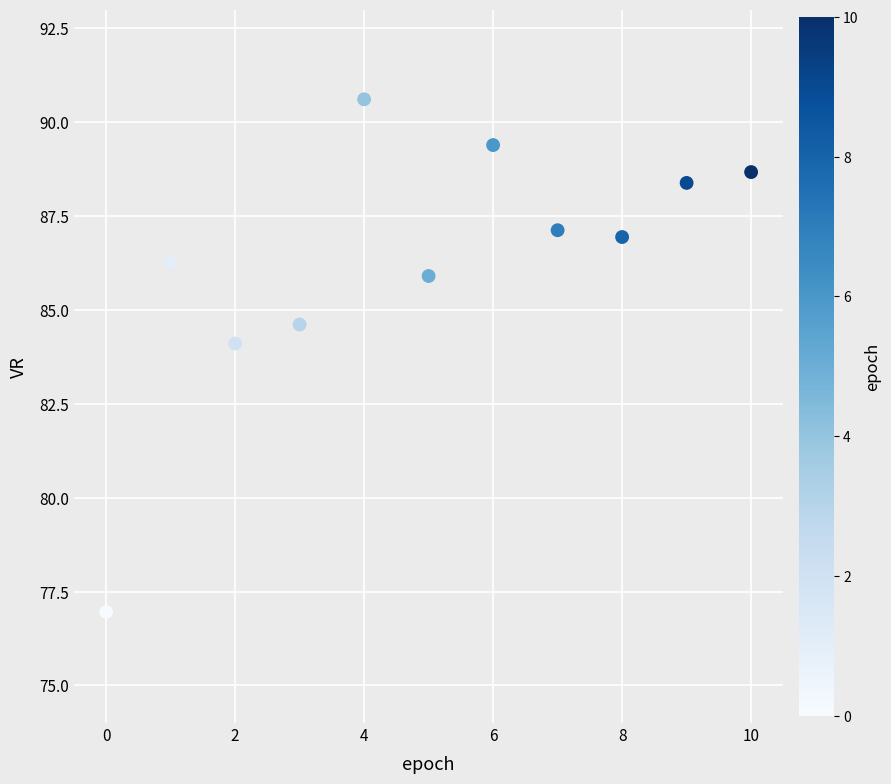

What Y value in the scatter plot is closest to 83?

84.1